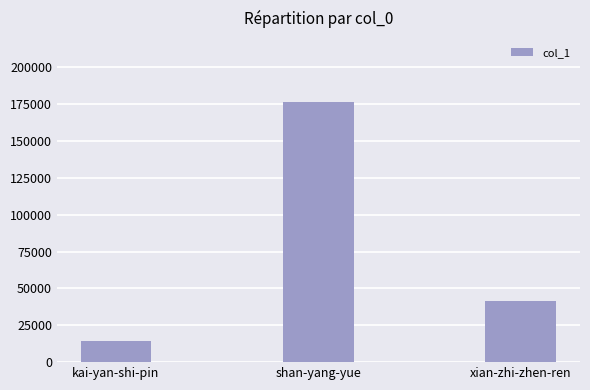

What is the sum of the values at xian-zhi-zhen-ren and shan-yang-yue?

218353